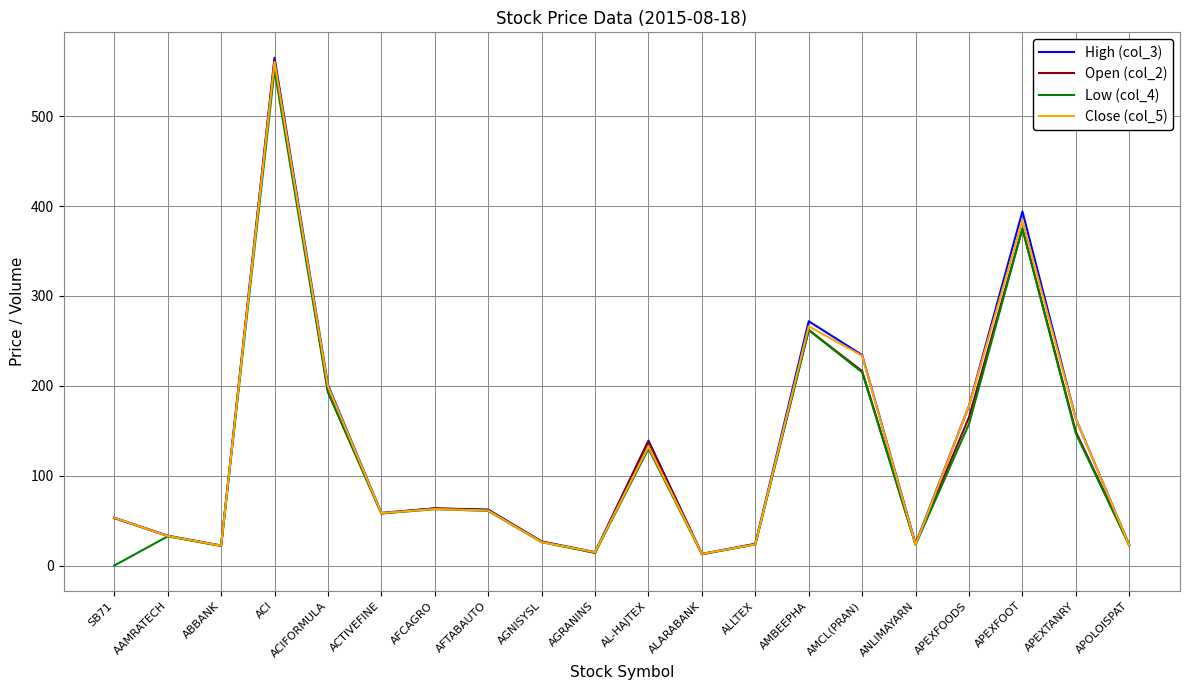

Is this an area chart (filled region under the line)?

No